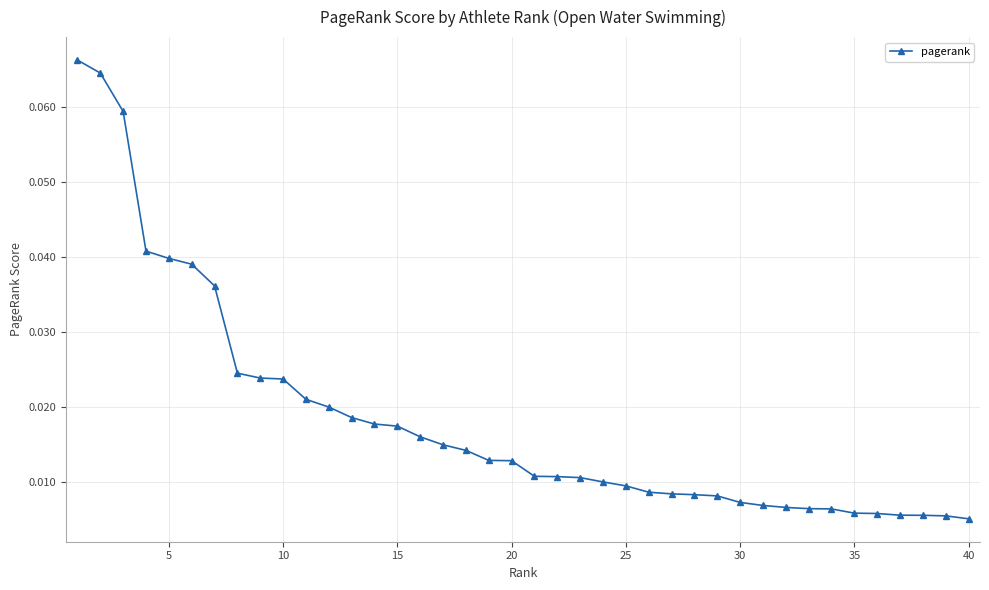

What is the sum of all values?

0.7